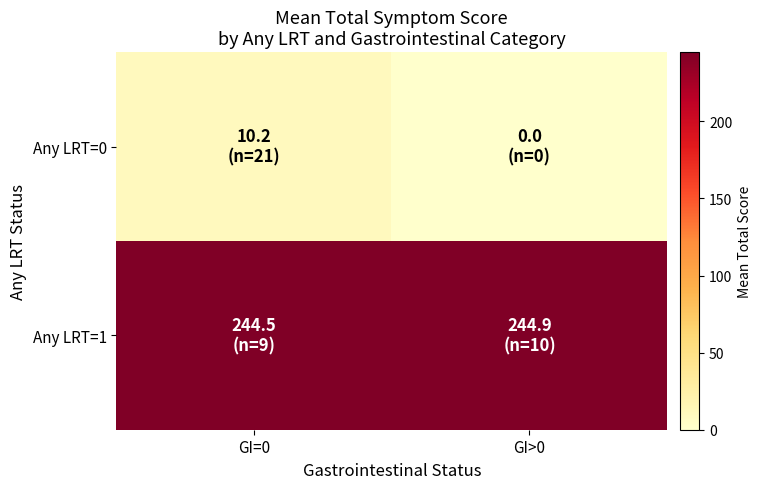

What is the total value across all series at GI=0?

254.7